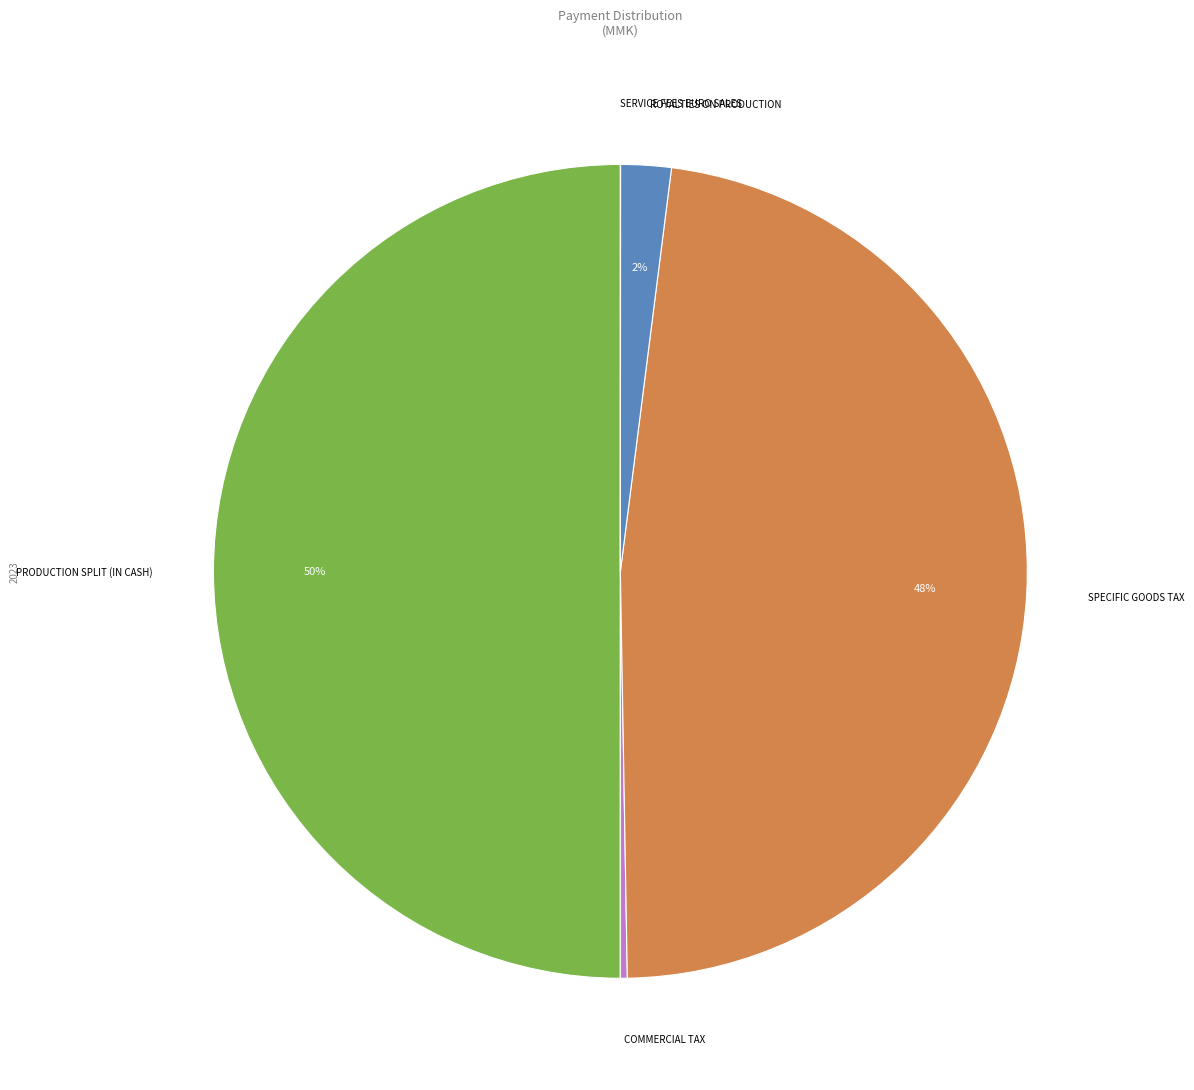

To the nearest percent, what is the average slice percentage?

20%